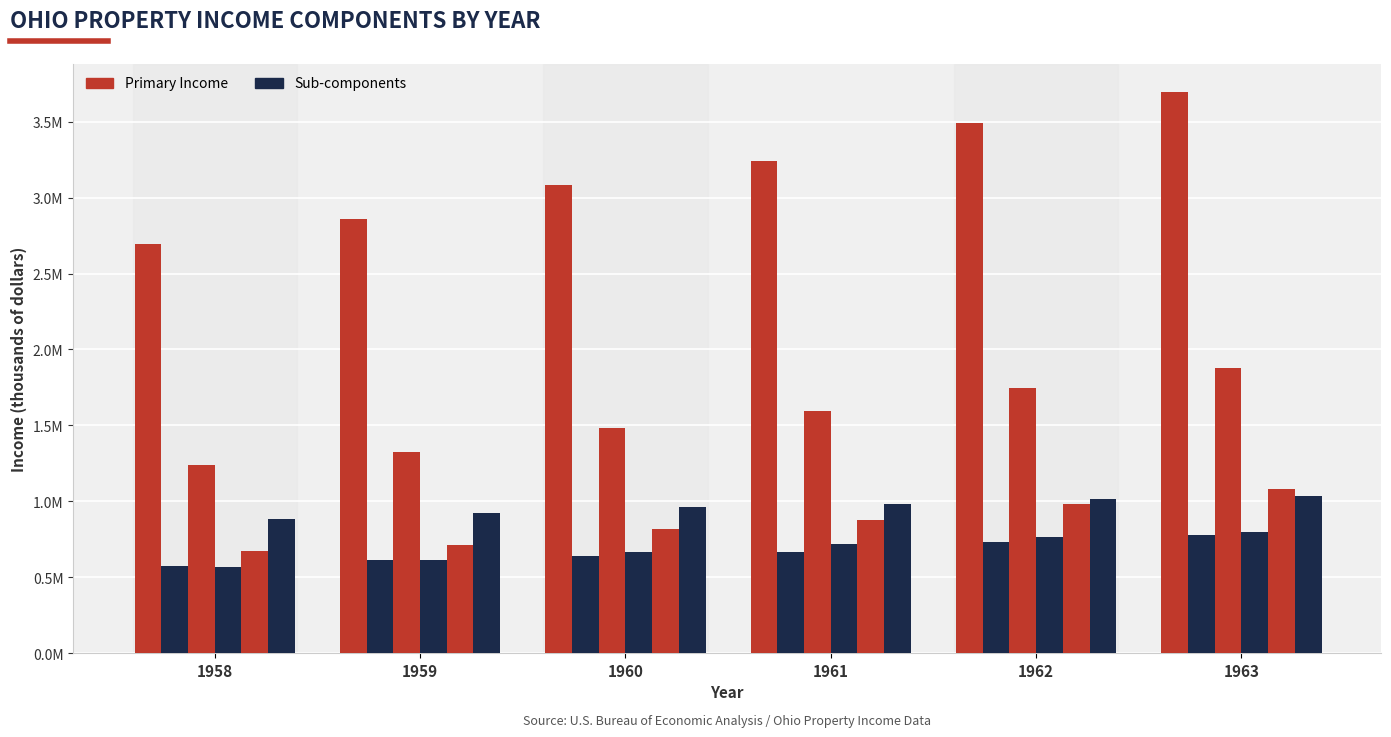

The value of Rental income at 1960 is 961305. True or false?

True